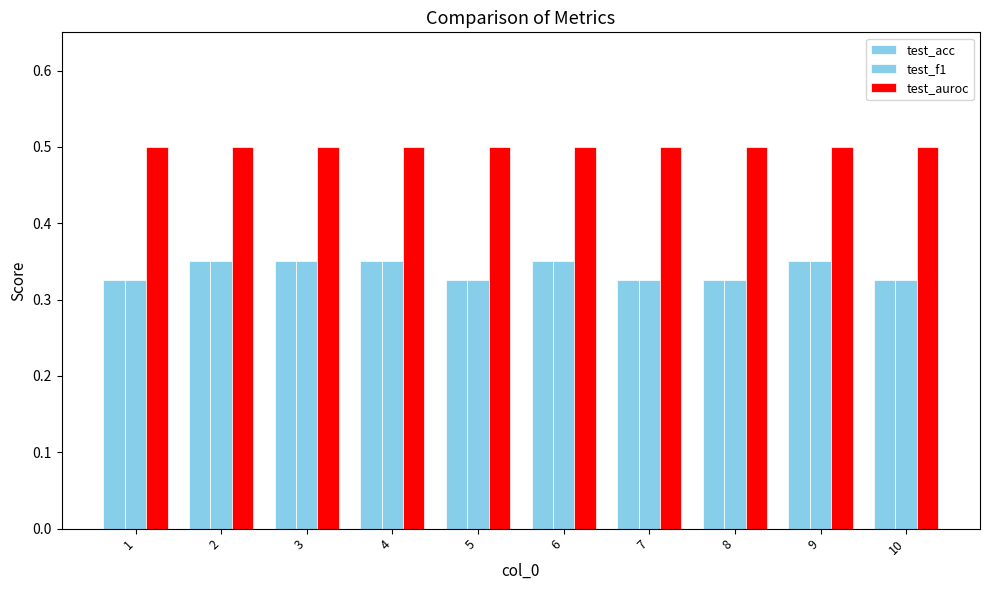

At 9, list the series in order from largest to smallest.

test_auroc, test_acc, test_f1